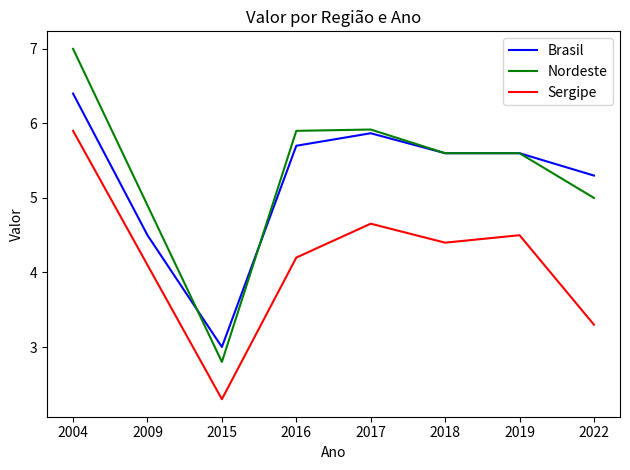

At which label does Brasil reach its minimum?

2015